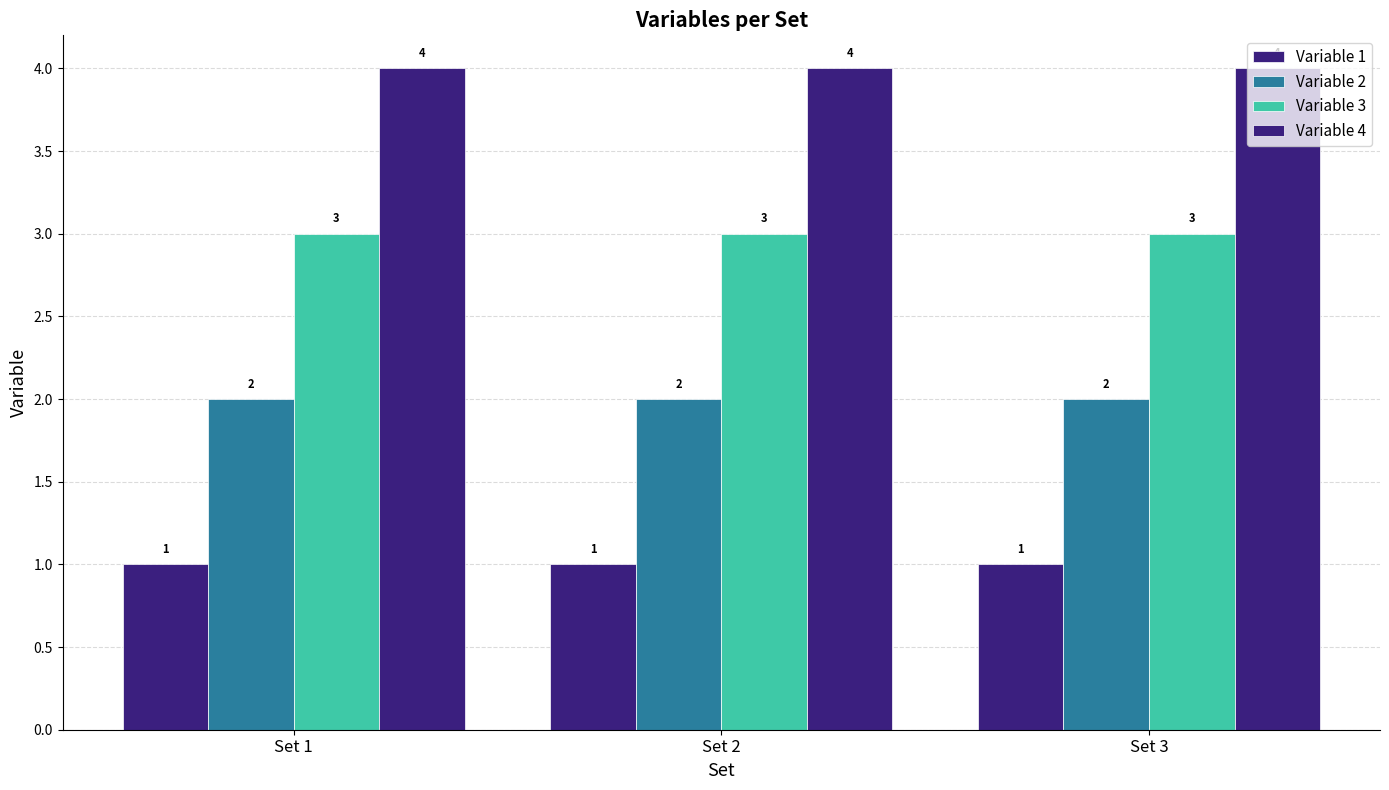

What is the value of the Variable 4 bar at the 3rd from the left?

4